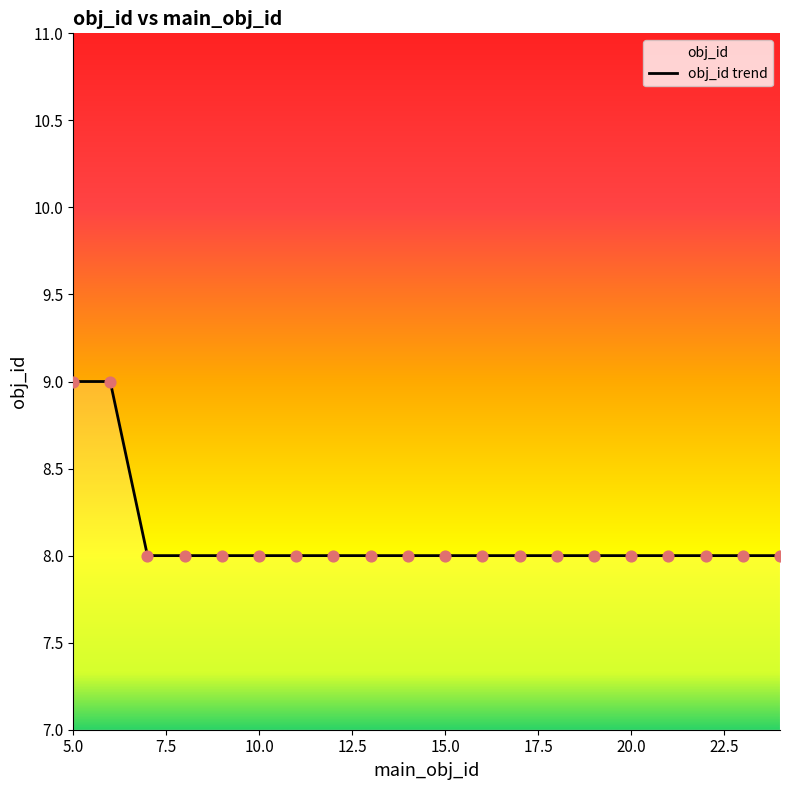

Between 19 and 18, which is larger?

19